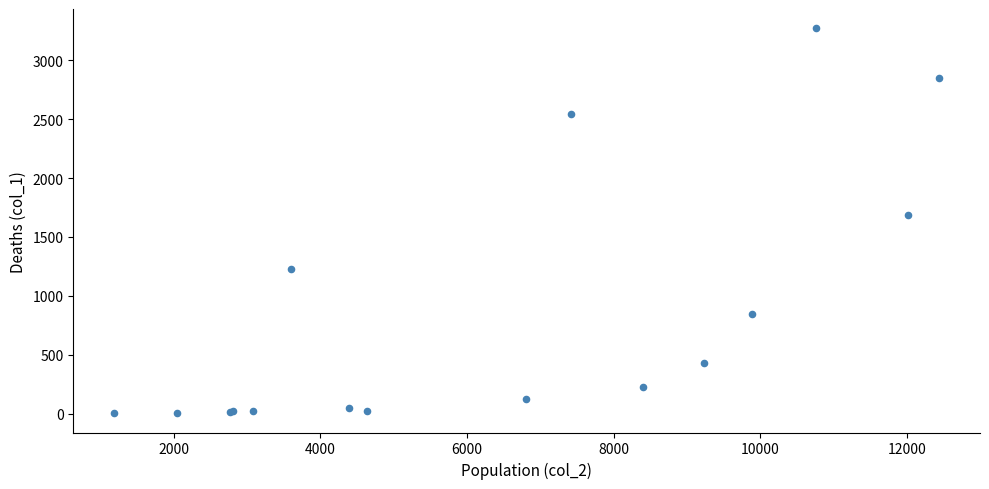

What Y value in the scatter plot is closest to 1638?

1690